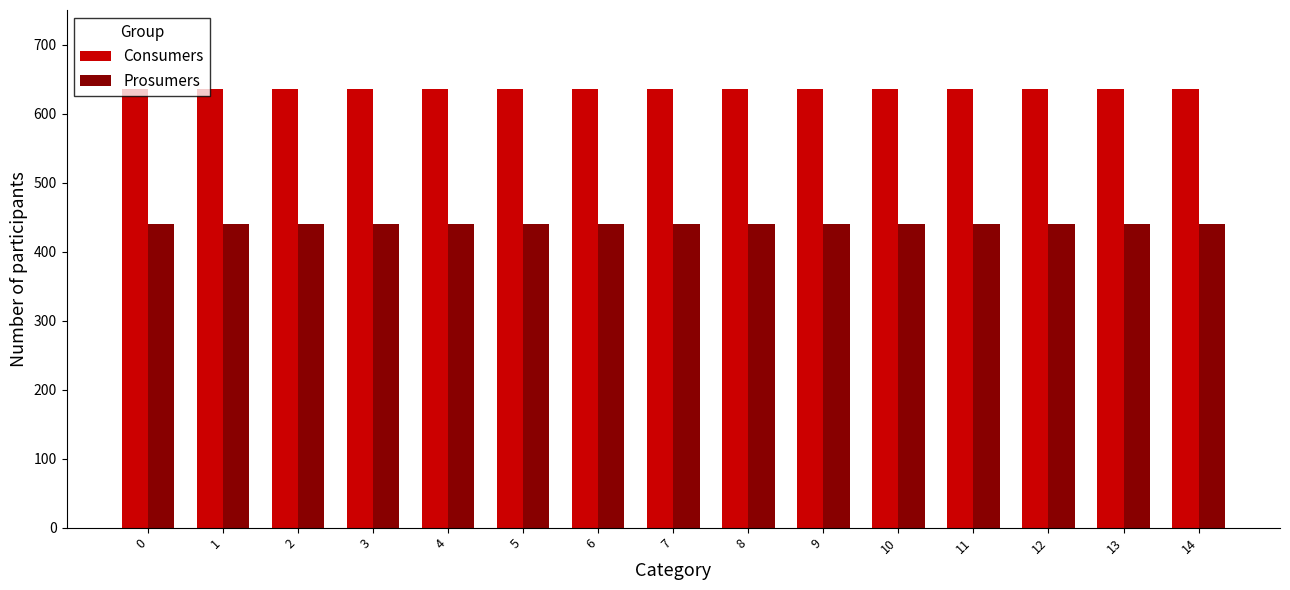

Reading left to right, transcribe all the data shown in this chart.

Consumers: 635	635	635	635	635	635	635	635	635	635	635	635	635	635	635
Prosumers: 440	440	440	440	440	440	440	440	440	440	440	440	440	440	440